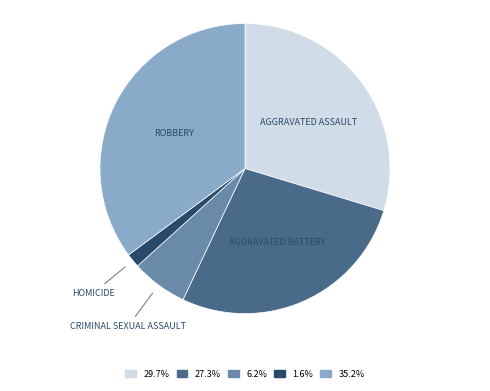

Is there a majority slice in this chart?

No